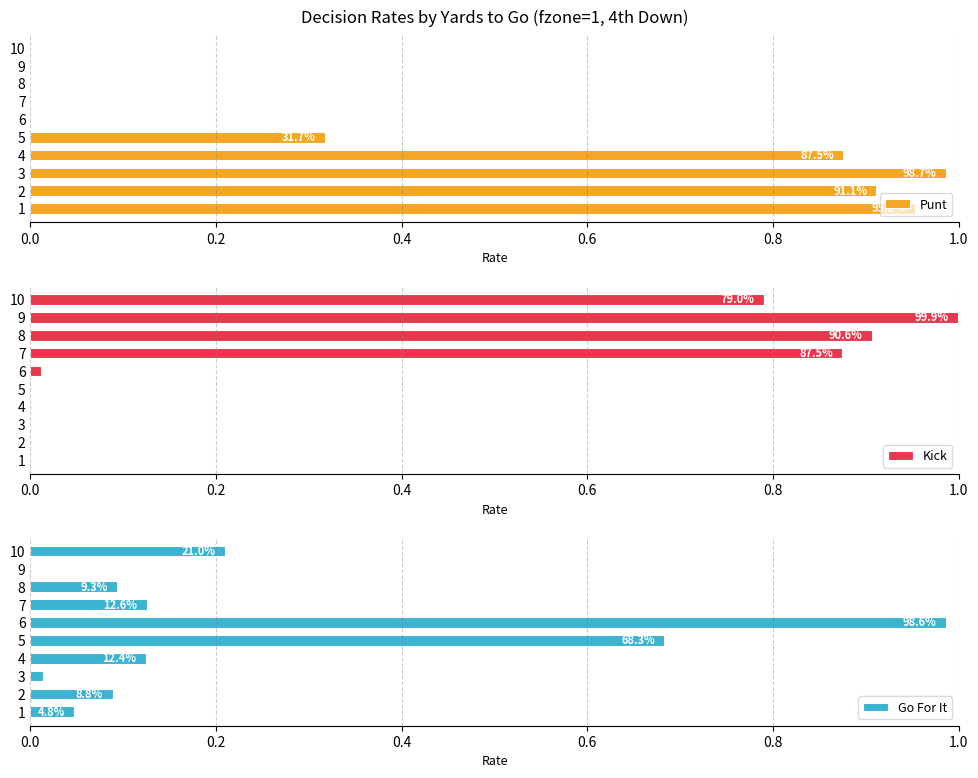

The value of Kick at 2 is 0.4. True or false?

False